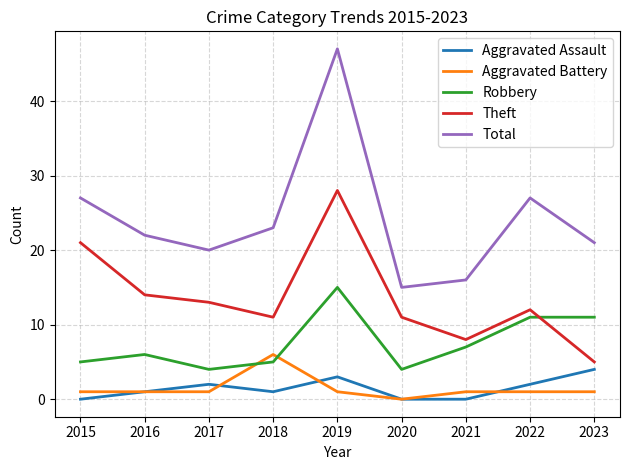

Is this an area chart (filled region under the line)?

No